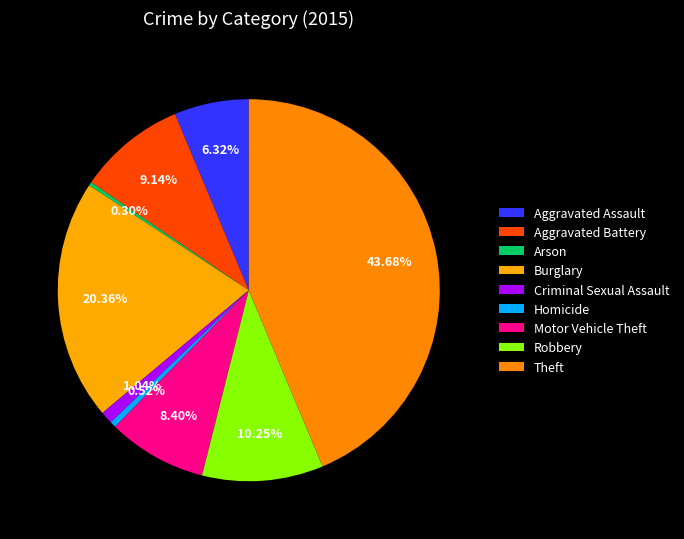

Count the number of slices in the pie.

9